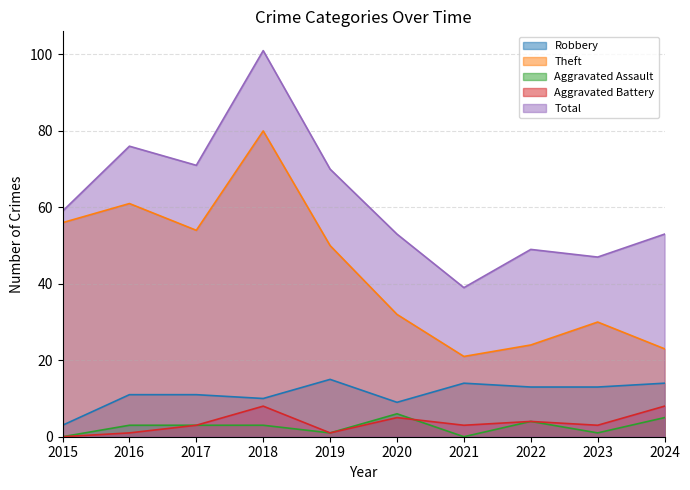

Where is the first local maximum for Robbery?

2019